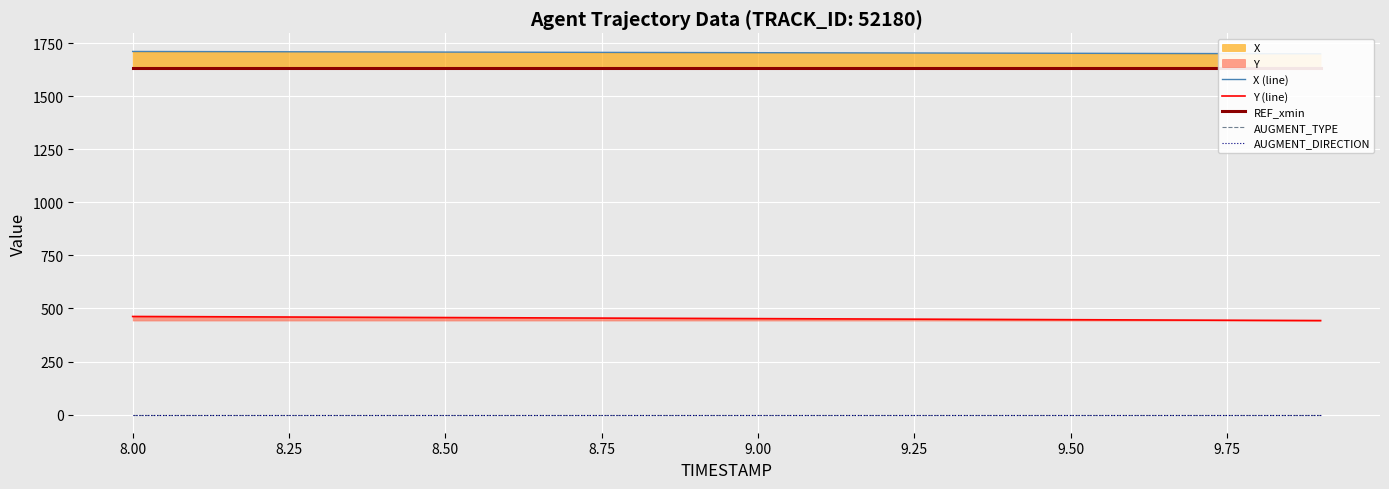

Which series changed the most between 8.75 and 9.75?

Y (line)